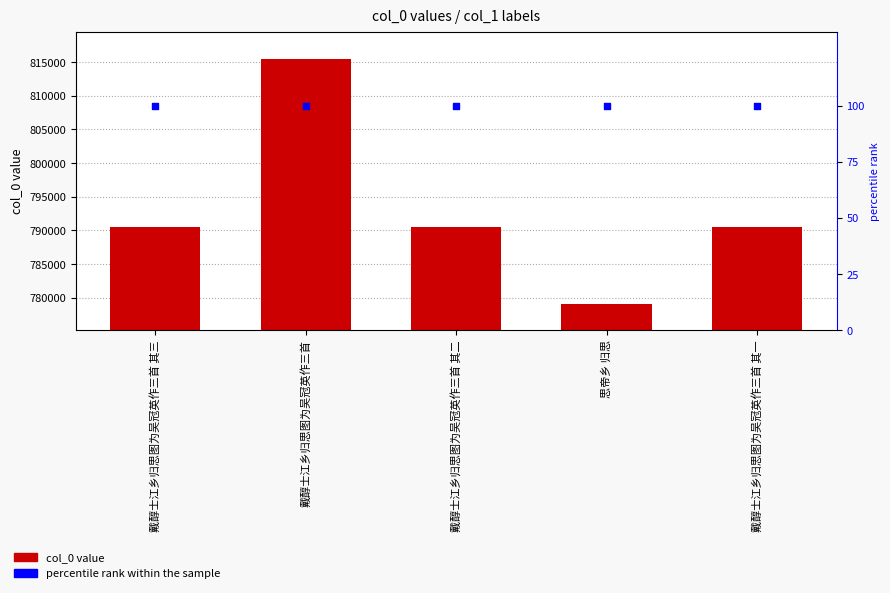

At how many categories does at least one series exceed 277687?

5